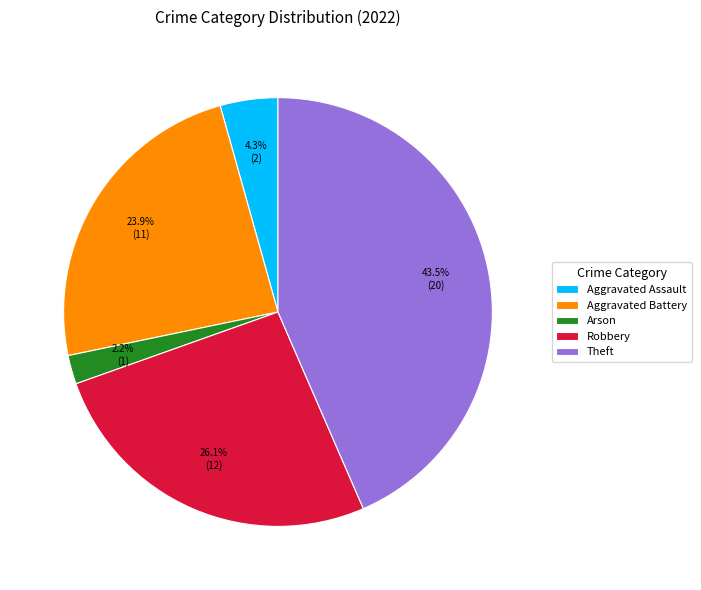

The Theft slice represents 51% of the pie. True or false?

False